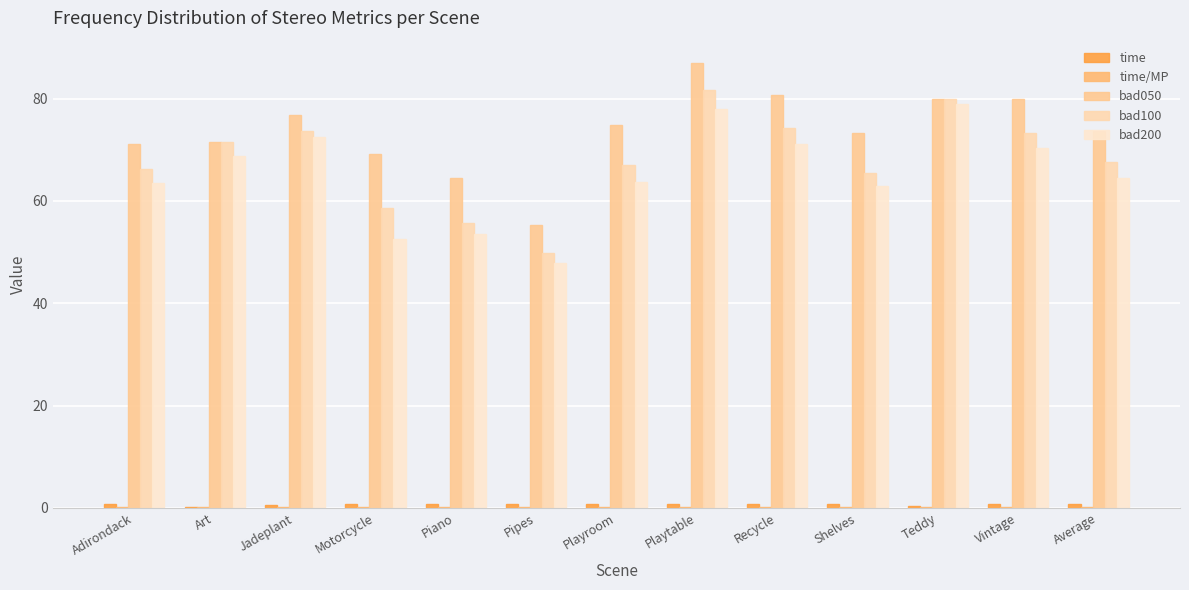

Is the value of time at Teddy greater than the value of time/MP at Teddy?

Yes